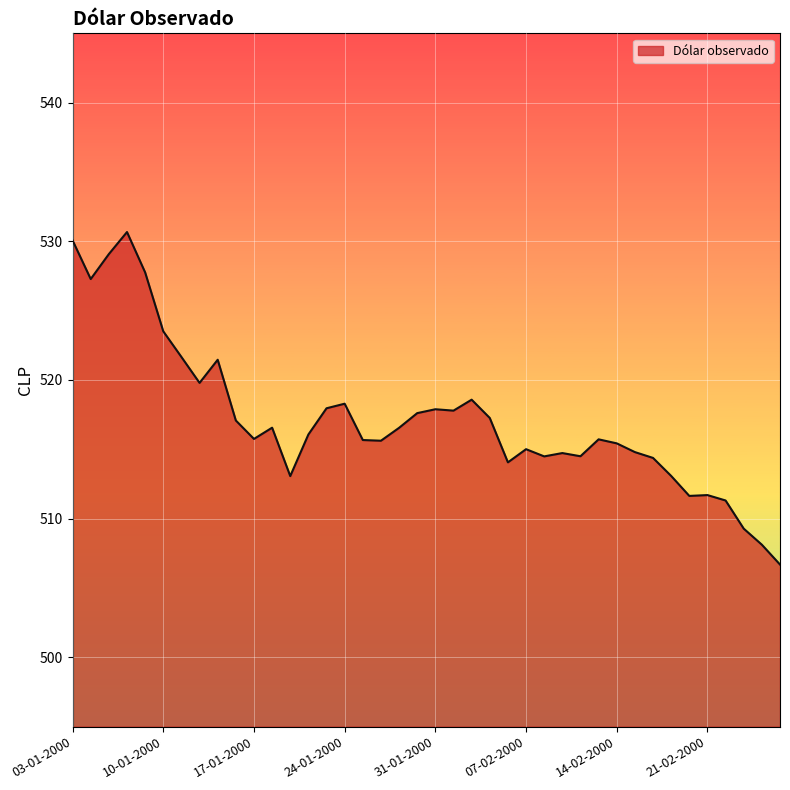

How many lines are shown in the chart?

1